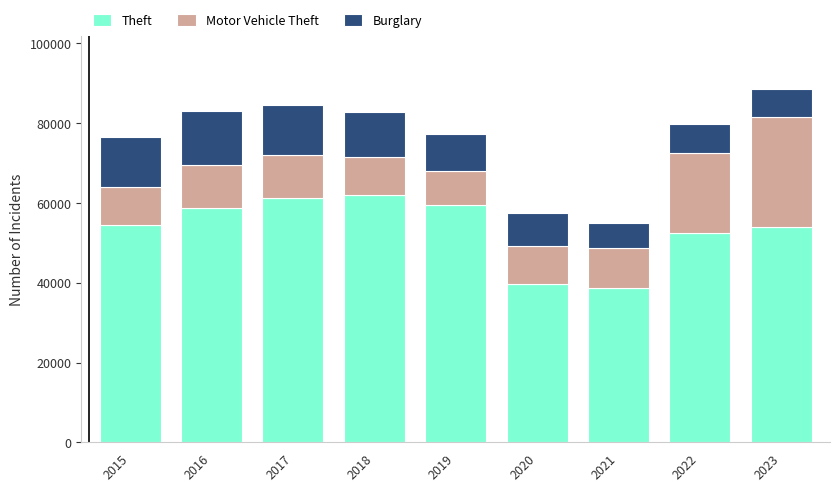

The value of Theft at 2018 is 62031. True or false?

True